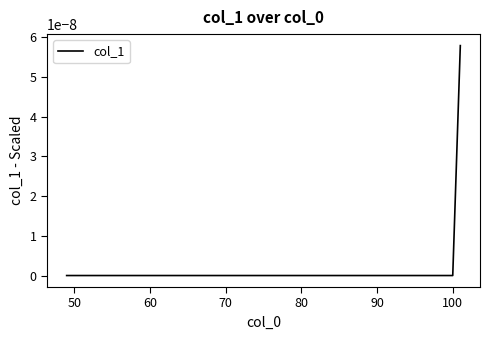

How many lines are shown in the chart?

1